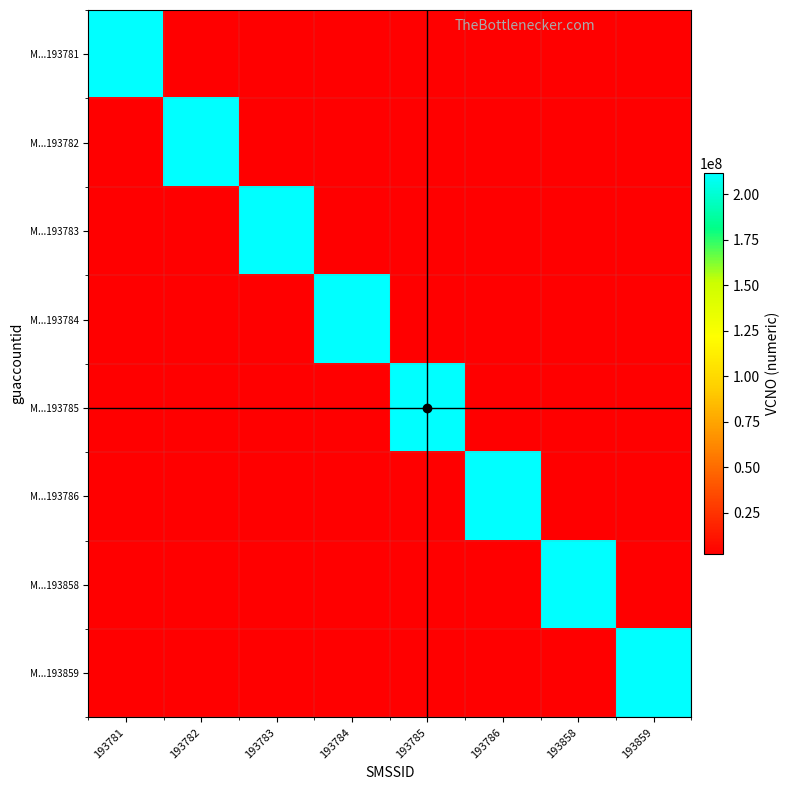

At 193858, list the series in order from smallest to largest.

M...193781, M...193782, M...193783, M...193784, M...193785, M...193786, M...193859, M...193858